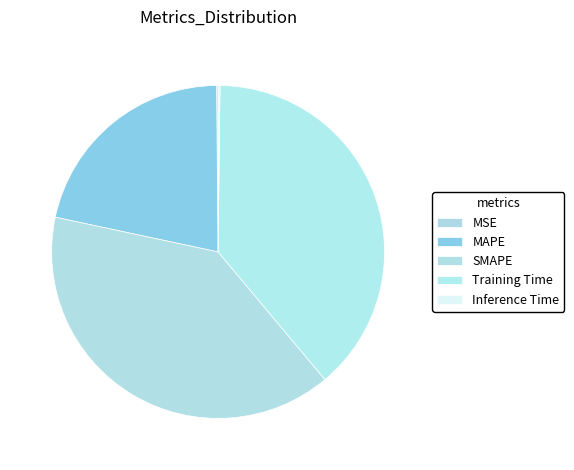

The SMAPE slice represents 29% of the pie. True or false?

False